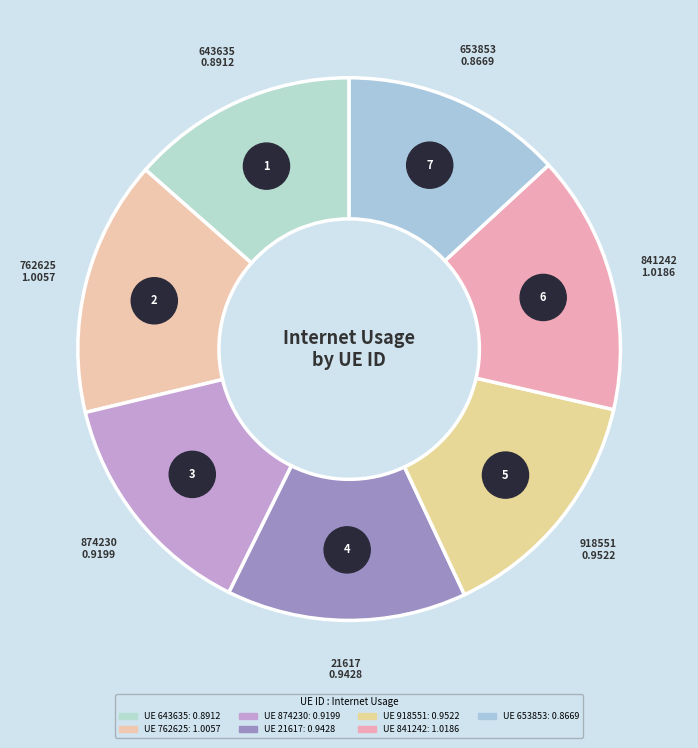

How many slices are in this pie chart?

7